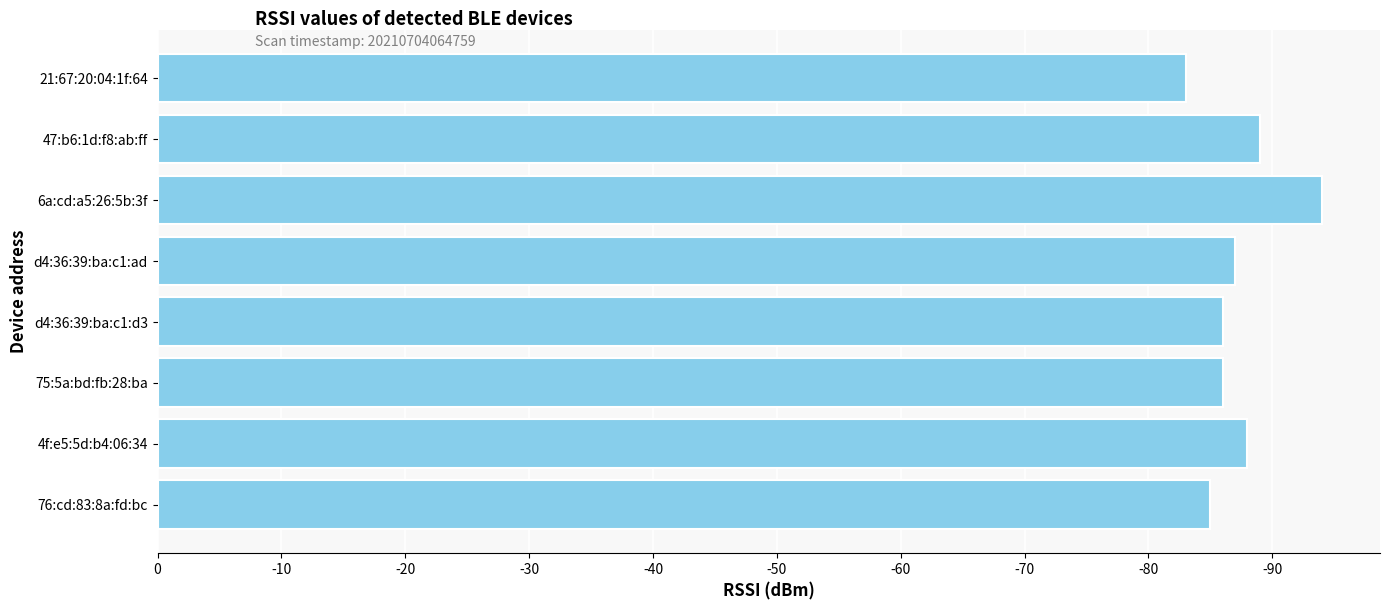

Are the bars grouped side by side (vs. stacked)?

No